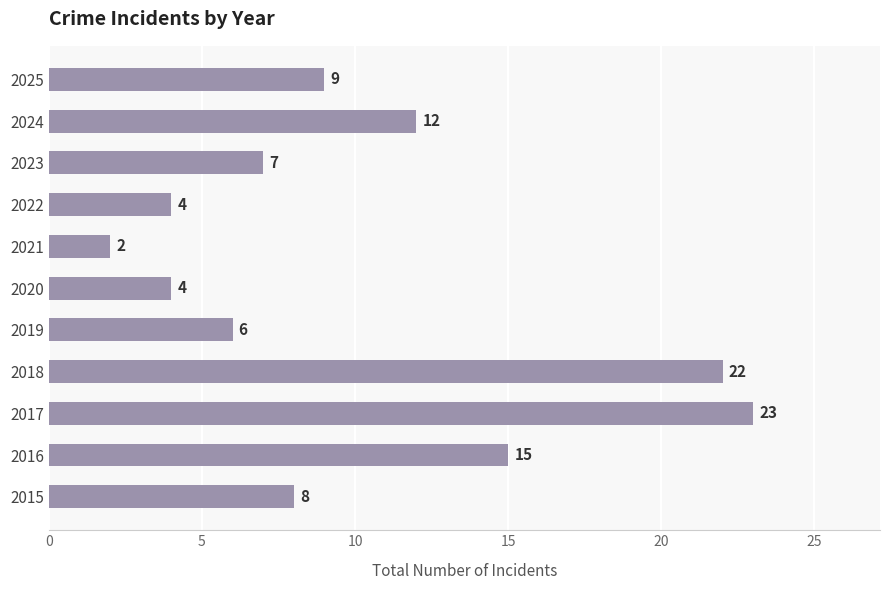

What is the difference between the second highest and second lowest values?

18